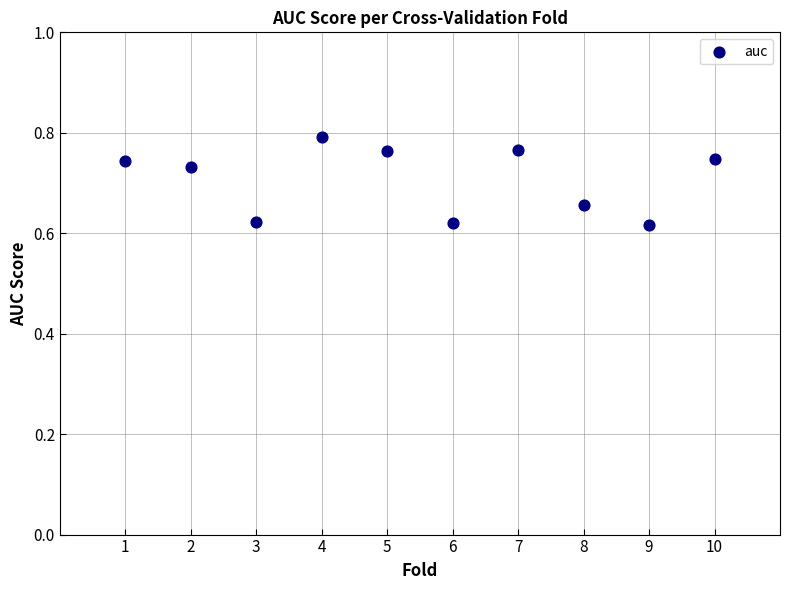

What is the average X value?

5.5